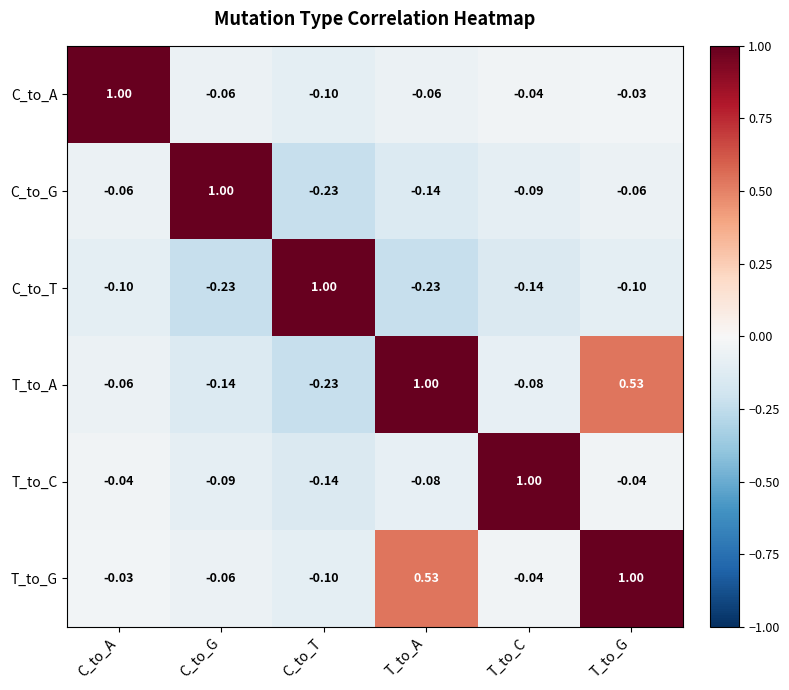

Which series has the largest total across all categories?

T_to_G